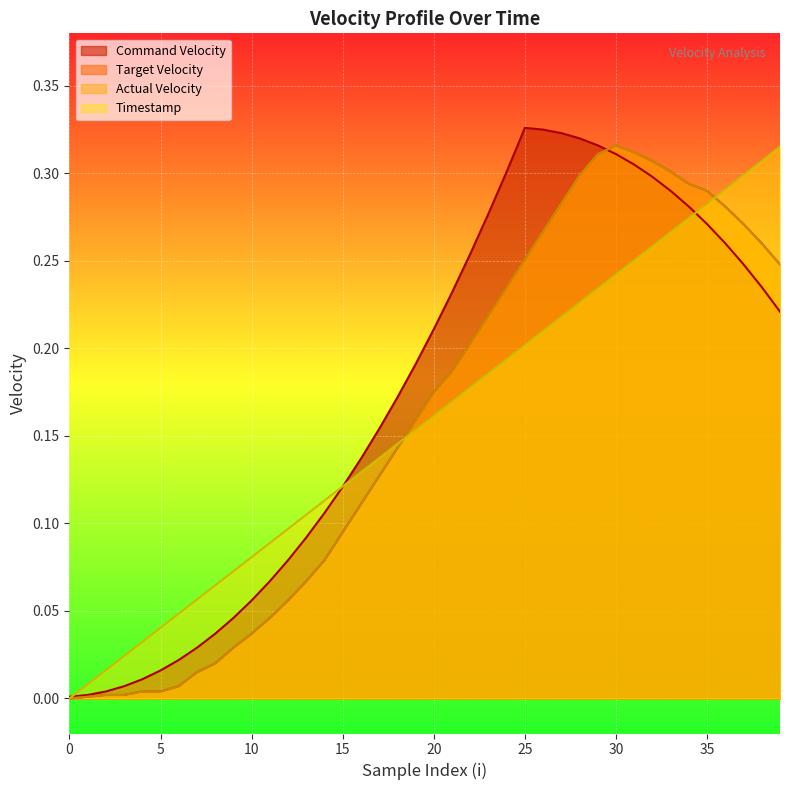

At which category does target_velocity reach its first local peak?

30